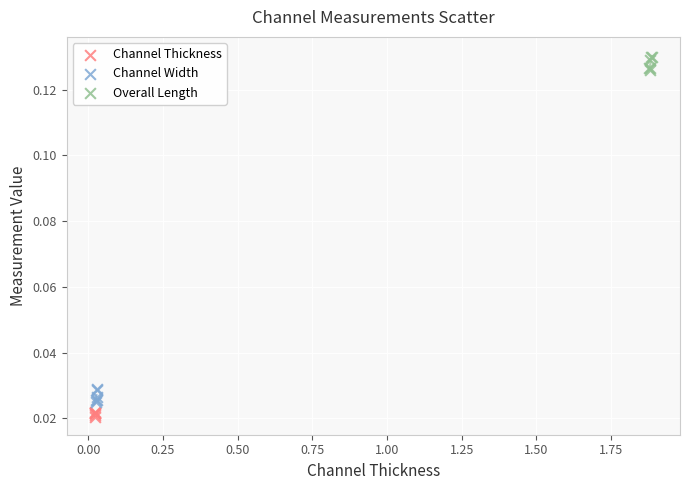

Which series contains the highest Y value?

Overall Length